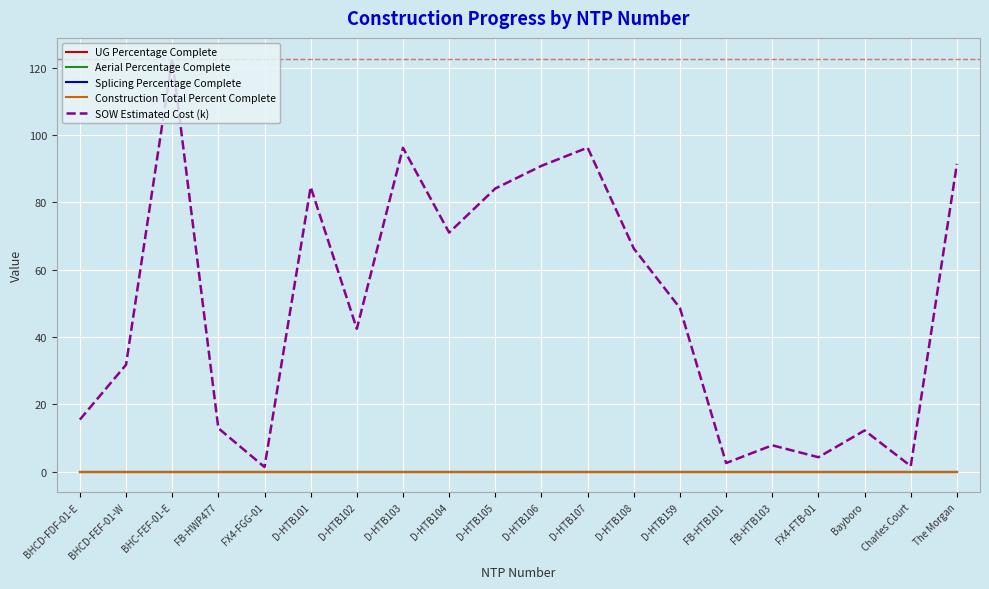

Reading left to right, extract all data points from this chart.

UG Percentage Complete: BHCD-FDF-01-E=0.0	BHCD-FEF-01-W=0.0	BHC-FEF-01-E=0.0	FB-HWP477=0.0	FX4-FGG-01=0.0	D-HTB101=0.0	D-HTB102=0.0	D-HTB103=0.0	D-HTB104=0.0	D-HTB105=0.0	D-HTB106=0.0	D-HTB107=0.0	D-HTB108=0.0	D-HTB159=0.0	FB-HTB101=0.0	FB-HTB103=0.0	FX4-FTB-01=0.0	Bayboro=0.0	Charles Court=0.0	The Morgan=0.0
Aerial Percentage Complete: BHCD-FDF-01-E=0.0	BHCD-FEF-01-W=0.0	BHC-FEF-01-E=0.0	FB-HWP477=0.0	FX4-FGG-01=0.0	D-HTB101=0.0	D-HTB102=0.0	D-HTB103=0.0	D-HTB104=0.0	D-HTB105=0.0	D-HTB106=0.0	D-HTB107=0.0	D-HTB108=0.0	D-HTB159=0.0	FB-HTB101=0.0	FB-HTB103=0.0	FX4-FTB-01=0.0	Bayboro=0.0	Charles Court=0.0	The Morgan=0.0
Splicing Percentage Complete: BHCD-FDF-01-E=0.0	BHCD-FEF-01-W=0.0	BHC-FEF-01-E=0.0	FB-HWP477=0.0	FX4-FGG-01=0.0	D-HTB101=0.0	D-HTB102=0.0	D-HTB103=0.0	D-HTB104=0.0	D-HTB105=0.0	D-HTB106=0.0	D-HTB107=0.0	D-HTB108=0.0	D-HTB159=0.0	FB-HTB101=0.0	FB-HTB103=0.0	FX4-FTB-01=0.0	Bayboro=0.0	Charles Court=0.0	The Morgan=0.0
Construction Total Percent Complete: BHCD-FDF-01-E=0.0	BHCD-FEF-01-W=0.0	BHC-FEF-01-E=0.0	FB-HWP477=0.0	FX4-FGG-01=0.0	D-HTB101=0.0	D-HTB102=0.0	D-HTB103=0.0	D-HTB104=0.0	D-HTB105=0.0	D-HTB106=0.0	D-HTB107=0.0	D-HTB108=0.0	D-HTB159=0.0	FB-HTB101=0.0	FB-HTB103=0.0	FX4-FTB-01=0.0	Bayboro=0.0	Charles Court=0.0	The Morgan=0.0
SOW Estimated Cost (k): BHCD-FDF-01-E=15.4	BHCD-FEF-01-W=31.7	BHC-FEF-01-E=122.7	FB-HWP477=12.9	FX4-FGG-01=1.3	D-HTB101=84.6	D-HTB102=42.4	D-HTB103=96.2	D-HTB104=71.0	D-HTB105=84.1	D-HTB106=90.8	D-HTB107=96.2	D-HTB108=66.3	D-HTB159=48.6	FB-HTB101=2.5	FB-HTB103=7.8	FX4-FTB-01=4.3	Bayboro=12.2	Charles Court=1.6	The Morgan=91.4